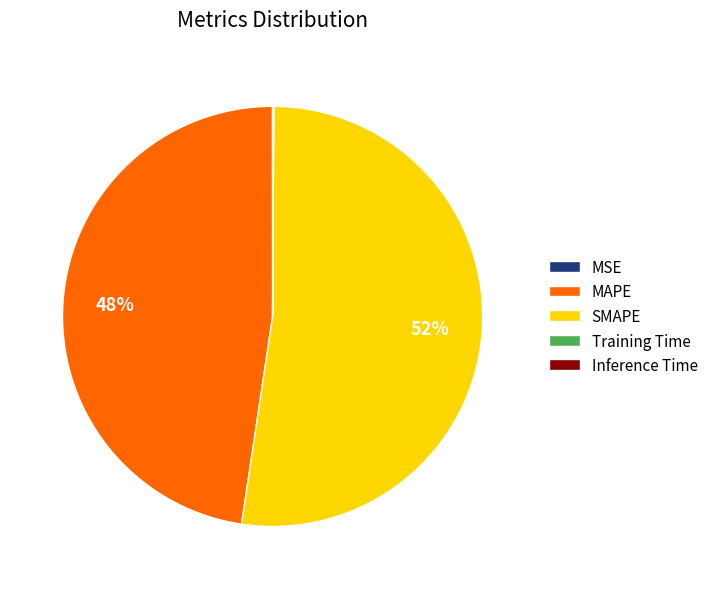

Is the sum of SMAPE and MAPE greater than half?

Yes